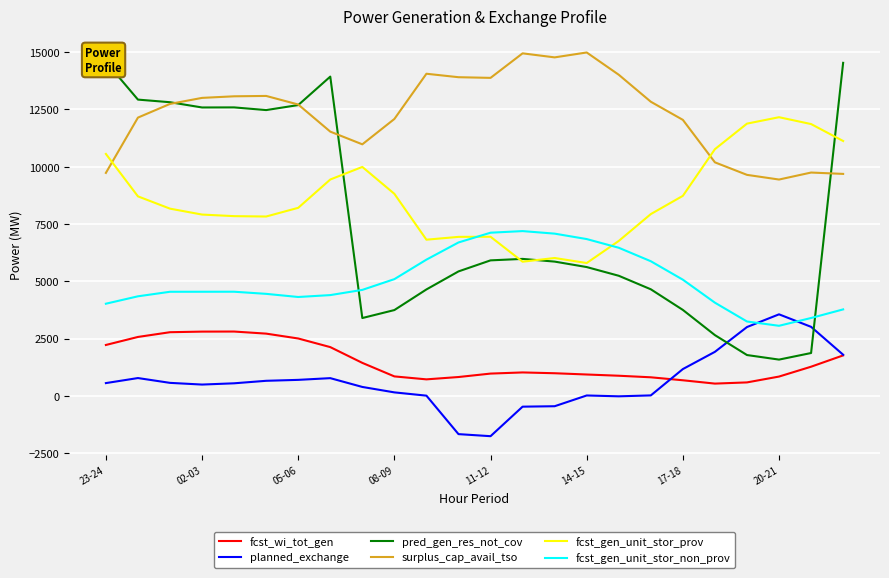

What is the lowest value of the surplus_cap_avail_tso series?

9442